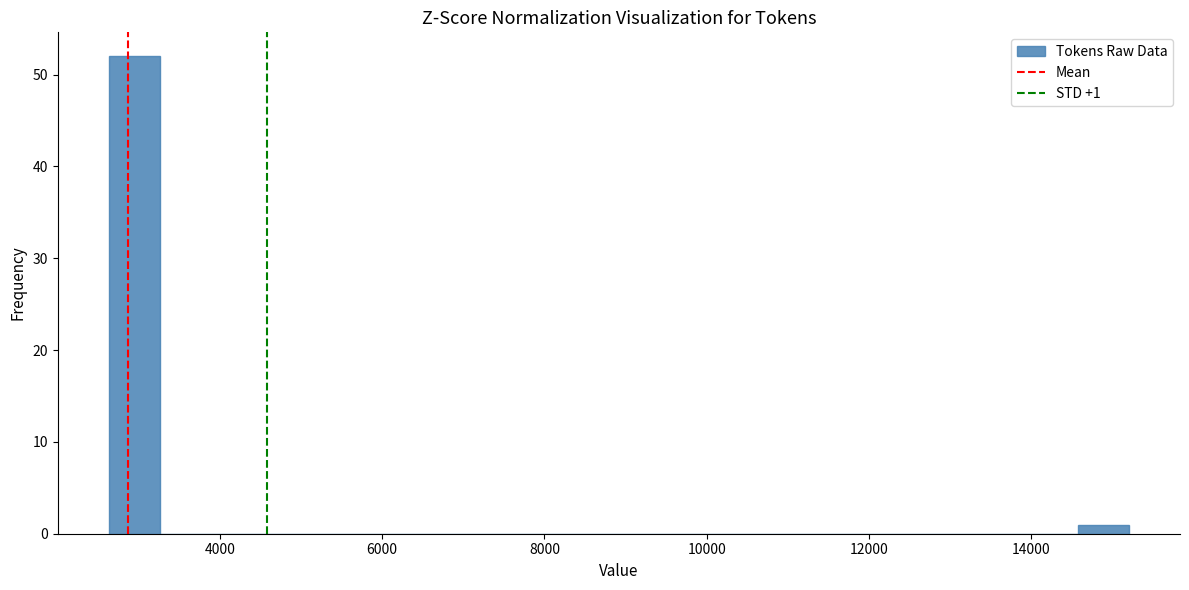

Read against the x-axis, roughly where is the centre of the tallest bar?

3000